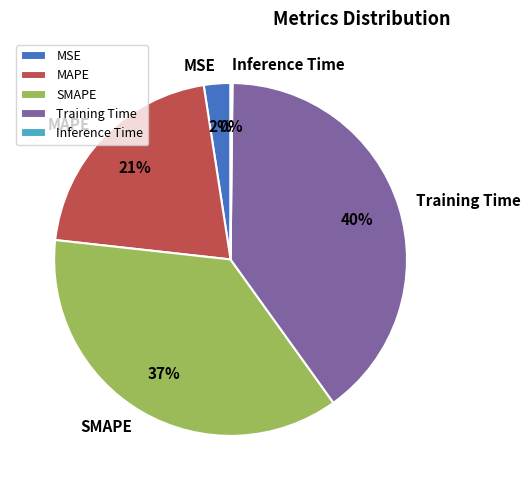

Which category has the biggest portion of the pie?

Training Time